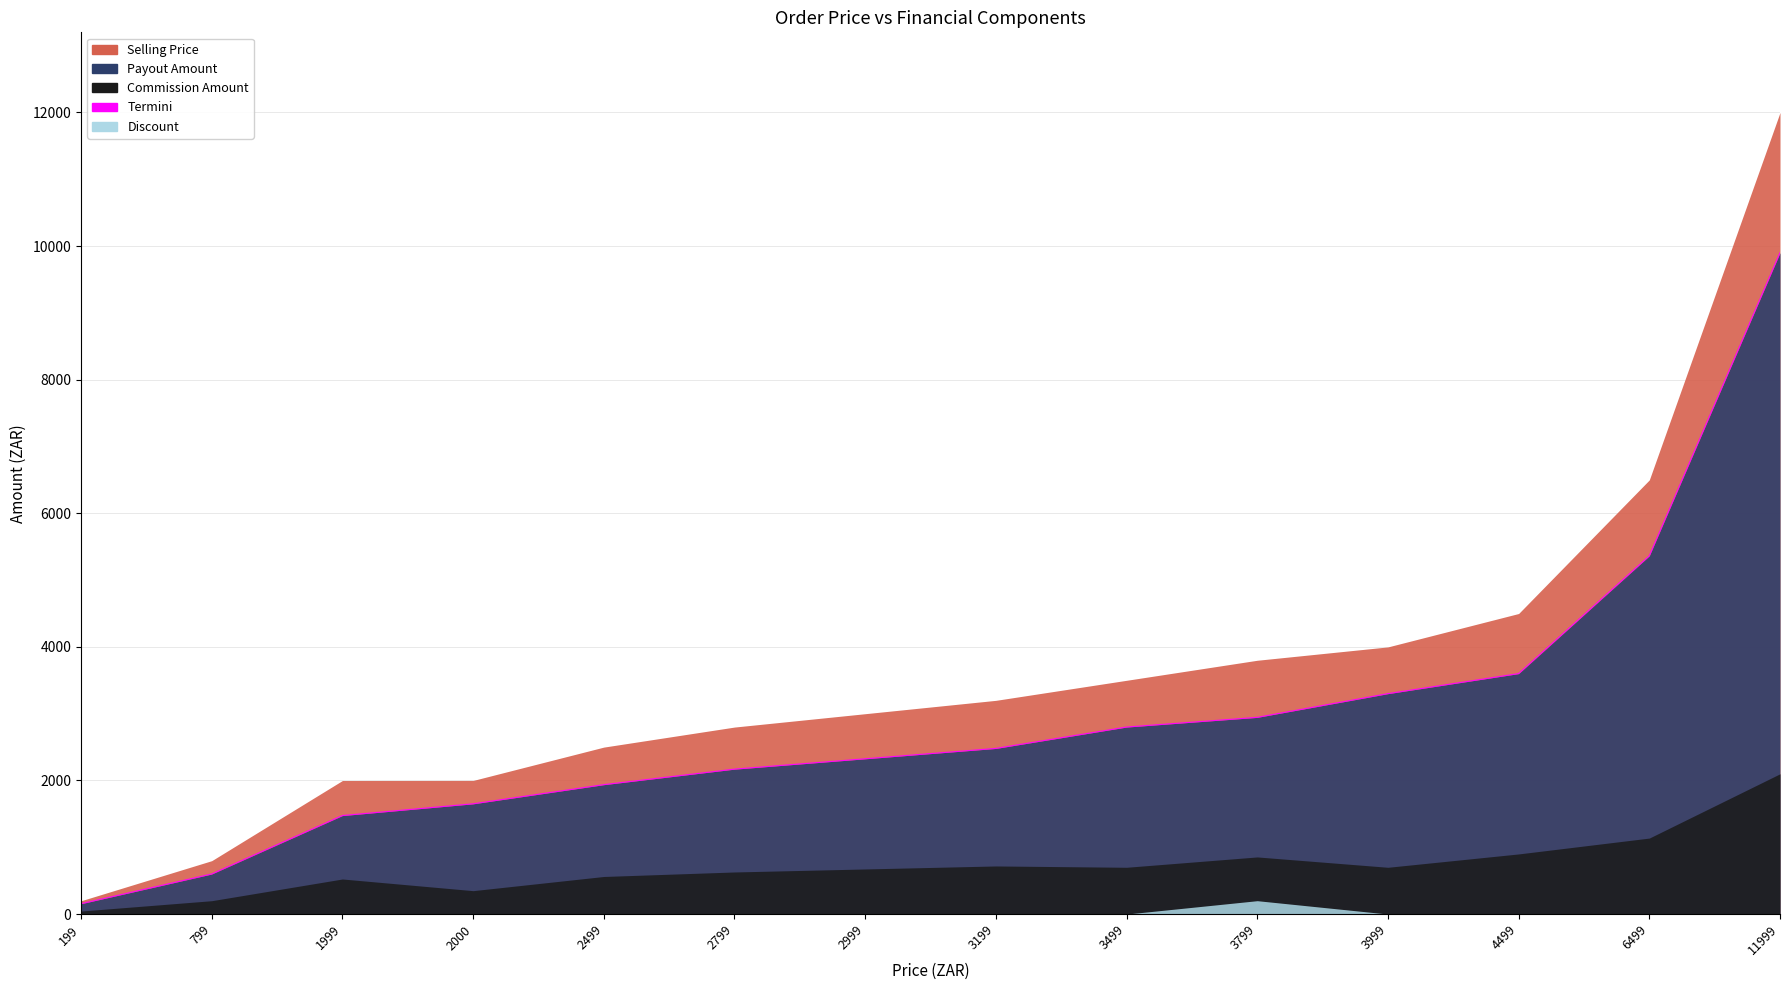

Is it true that the value at 3999 is 3299.2?

True